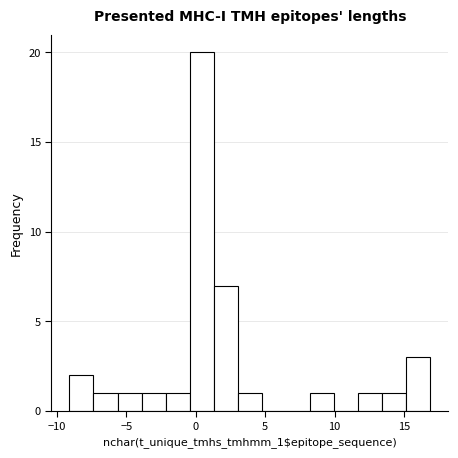

Read against the x-axis, roughly where is the centre of the tallest bar?

0.5